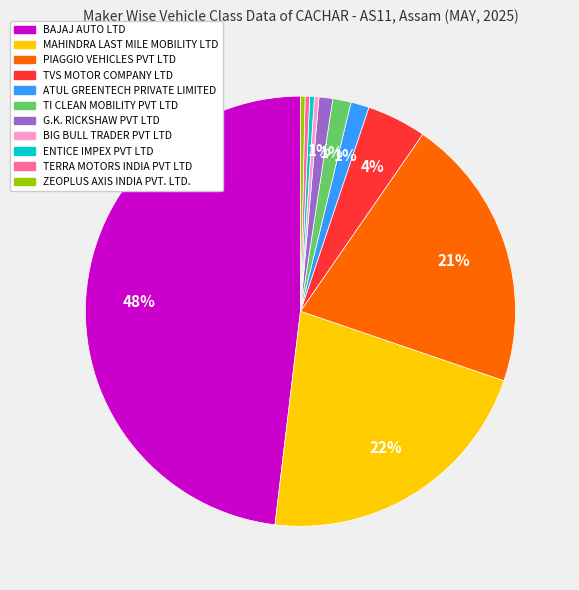

Which has a higher value, TVS MOTOR COMPANY LTD or ATUL GREENTECH PRIVATE LIMITED?

TVS MOTOR COMPANY LTD